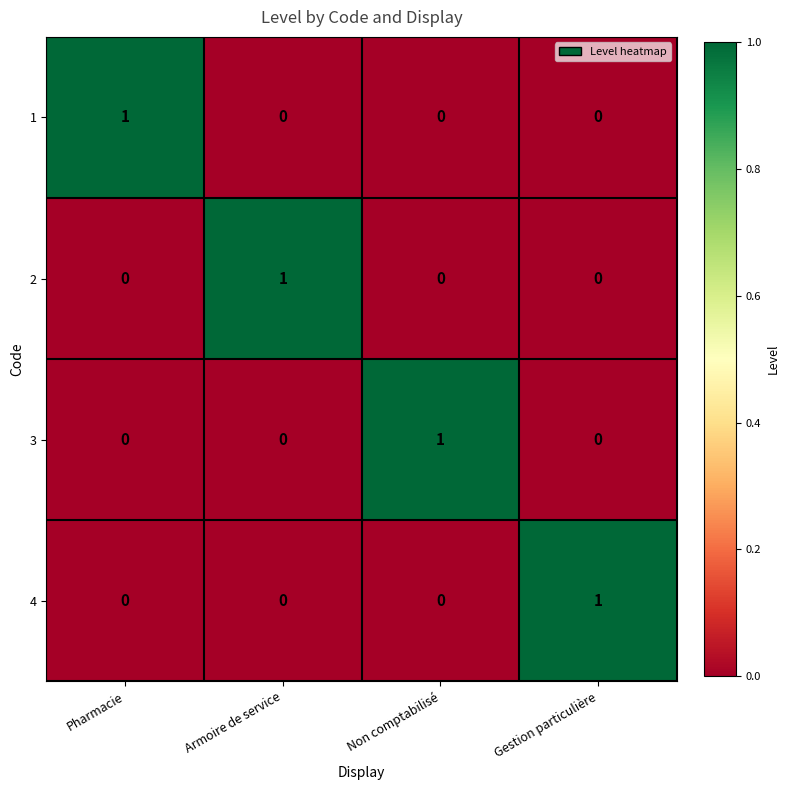

At how many categories does at least one series exceed 0?

4